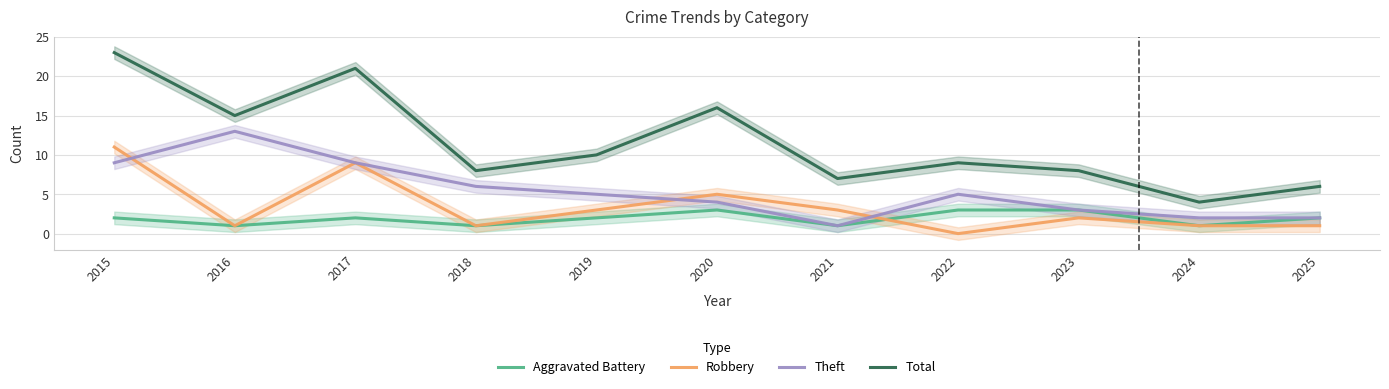

At which category is the sum across all series the highest?

2015